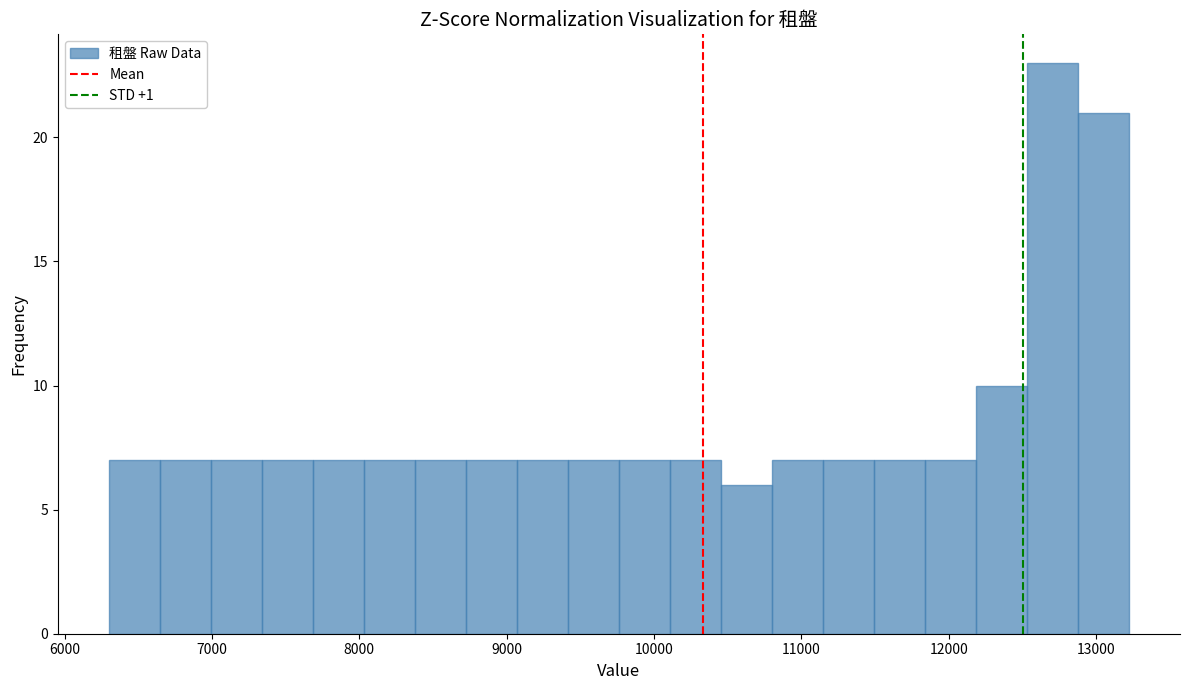

Read against the x-axis, roughly where is the centre of the tallest bar?

12700